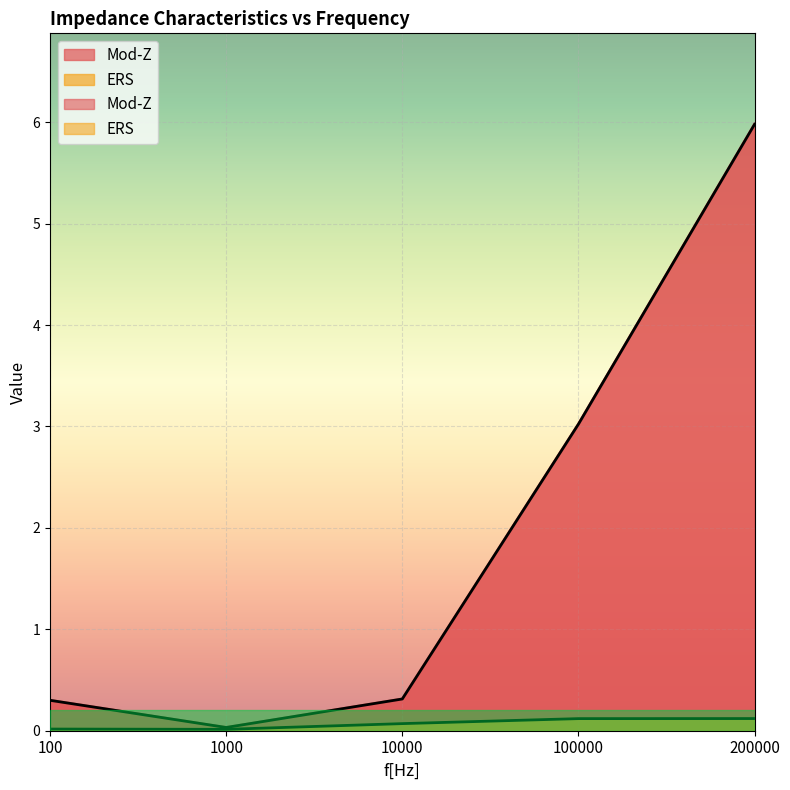

Count the number of categories in the chart.

5